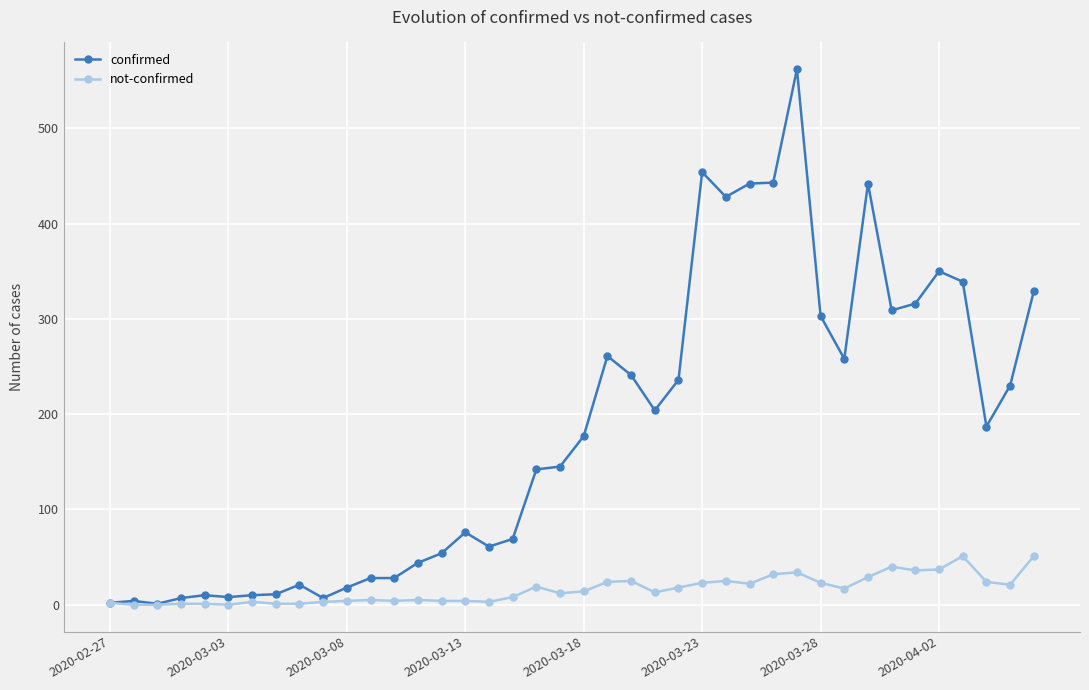

At how many categories does at least one series exceed 120?

22